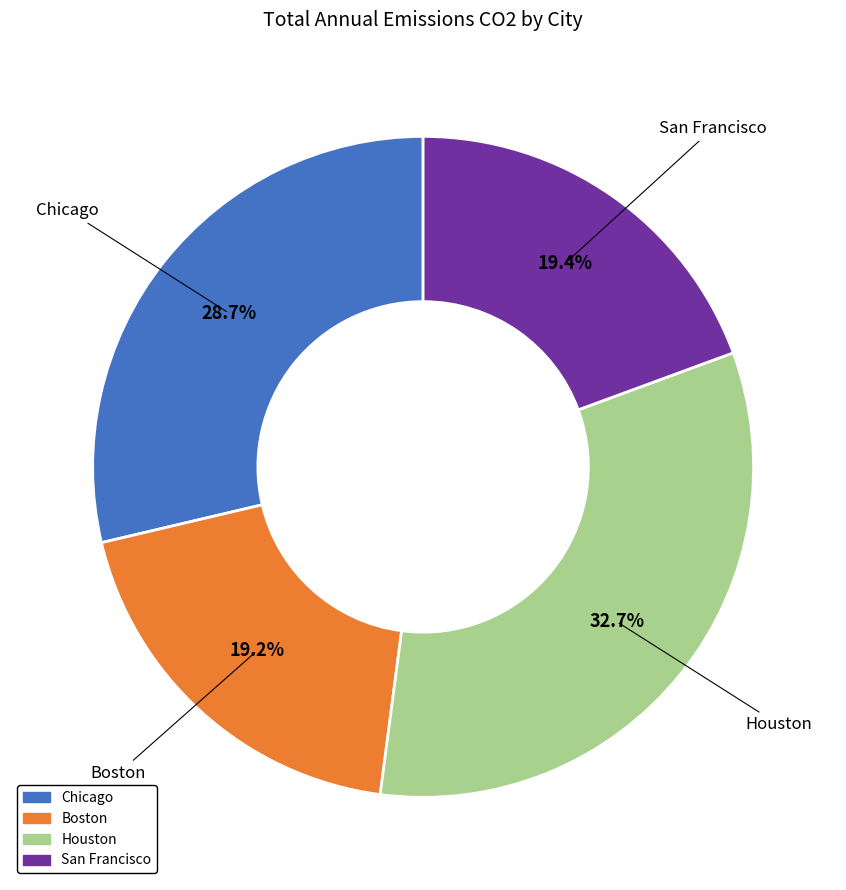

The San Francisco slice represents 19% of the pie. True or false?

True